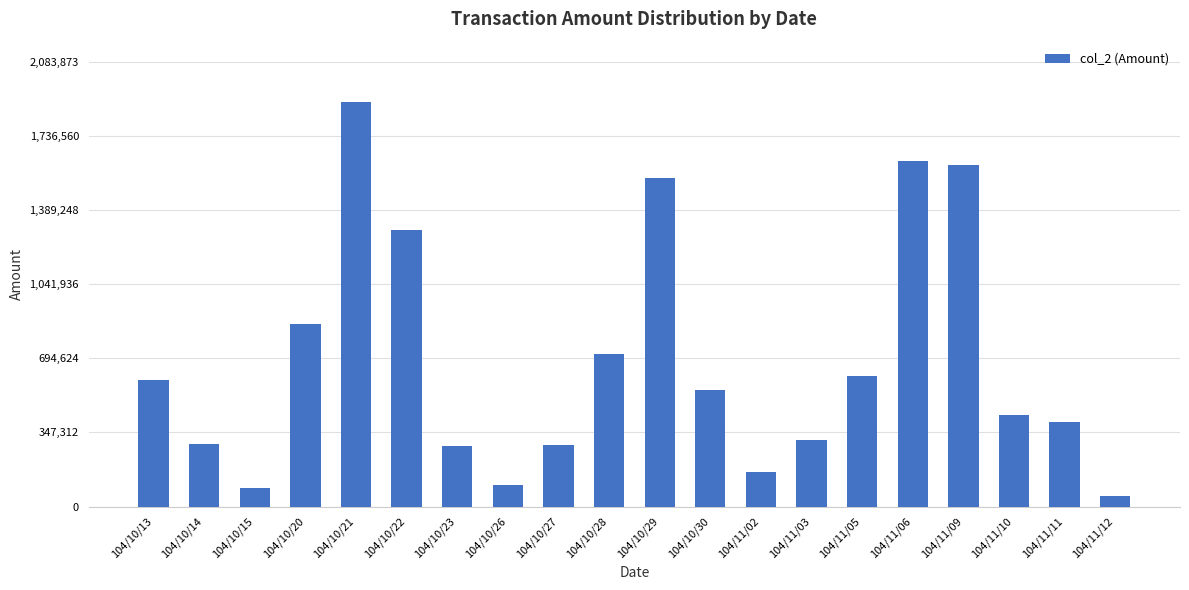

What value does the data have at 104/11/09, to the nearest 10?

1599290